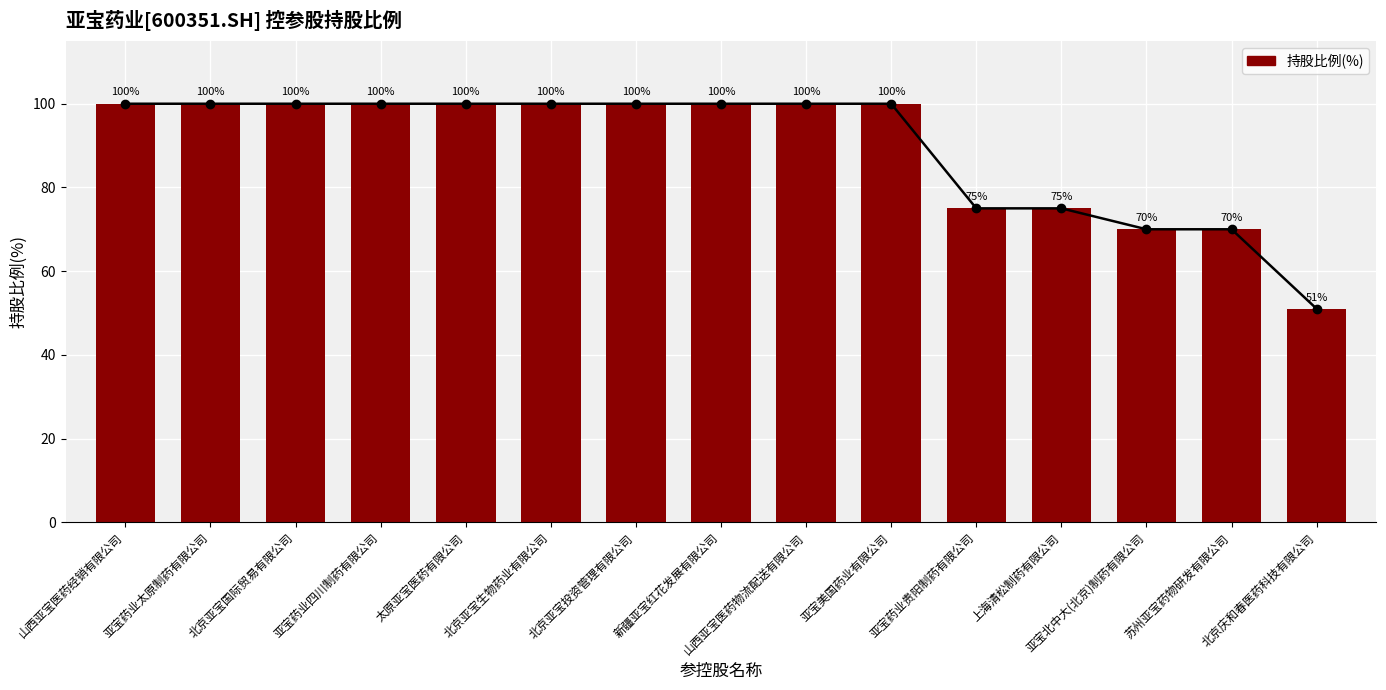

At which label is the value closest to 75?

亚宝药业贵阳制药有限公司